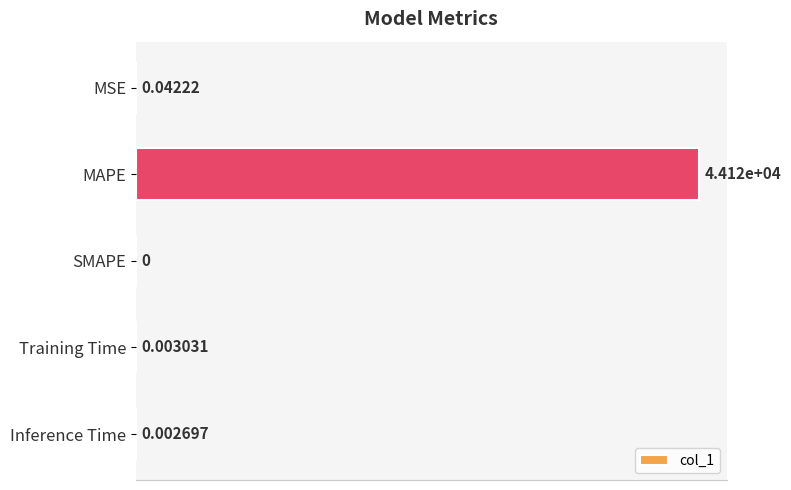

Which has a higher value, Inference Time or MAPE?

MAPE